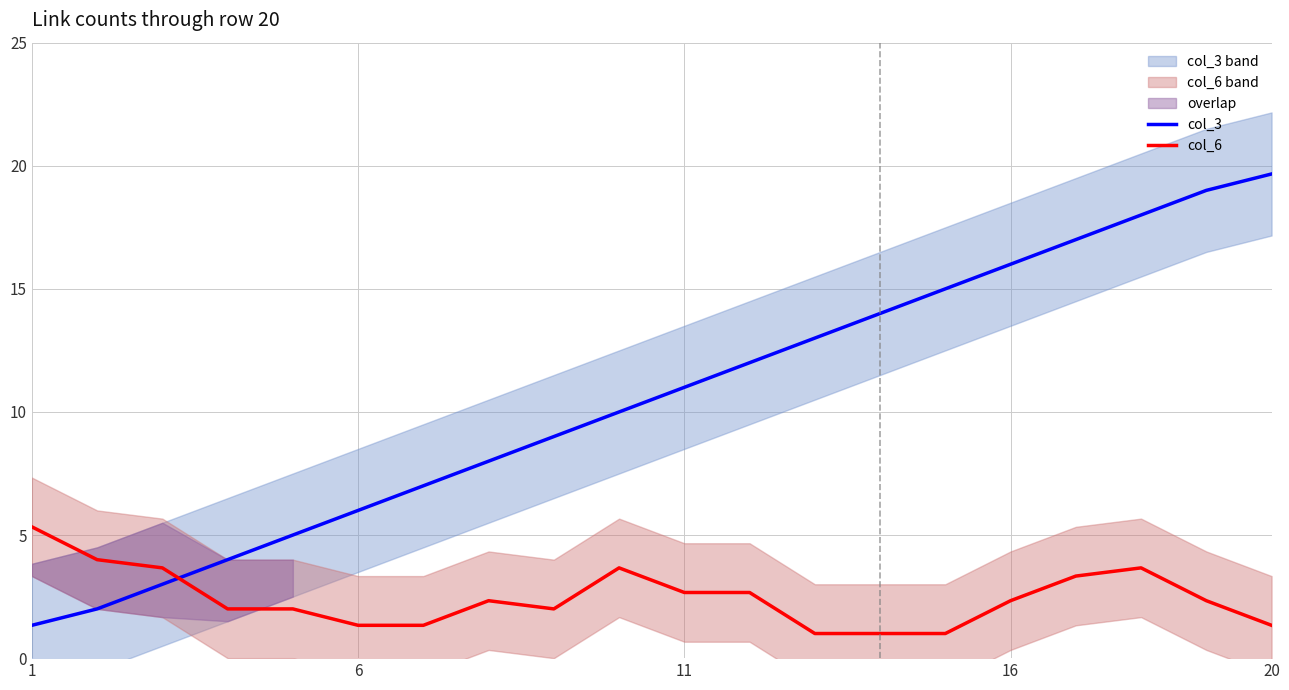

What is the highest value of the col_3 series?

19.7